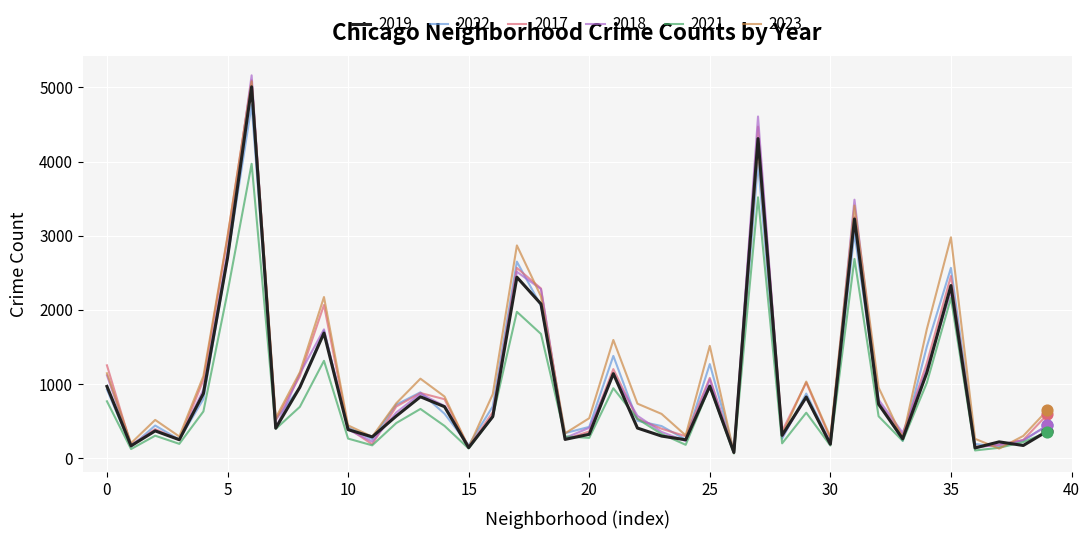

Which series has the largest range (max minus min)?

2018